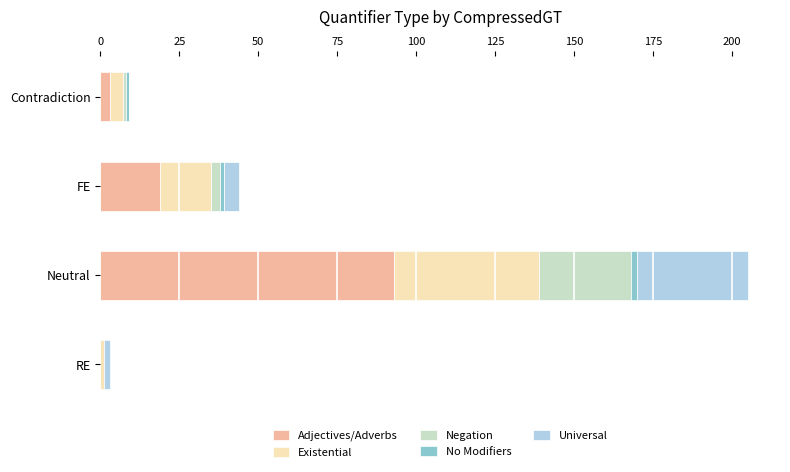

At which category is the sum across all series the highest?

Neutral